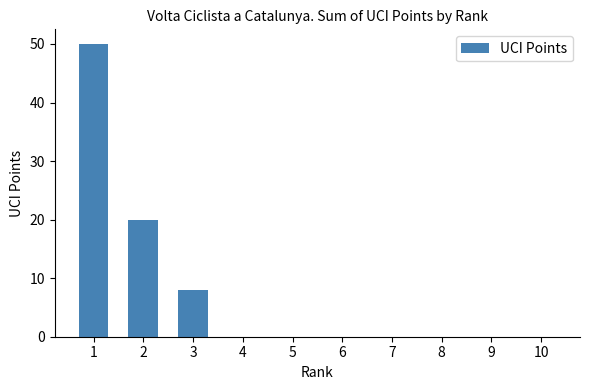

Read the value at 3, to the nearest 10.

10